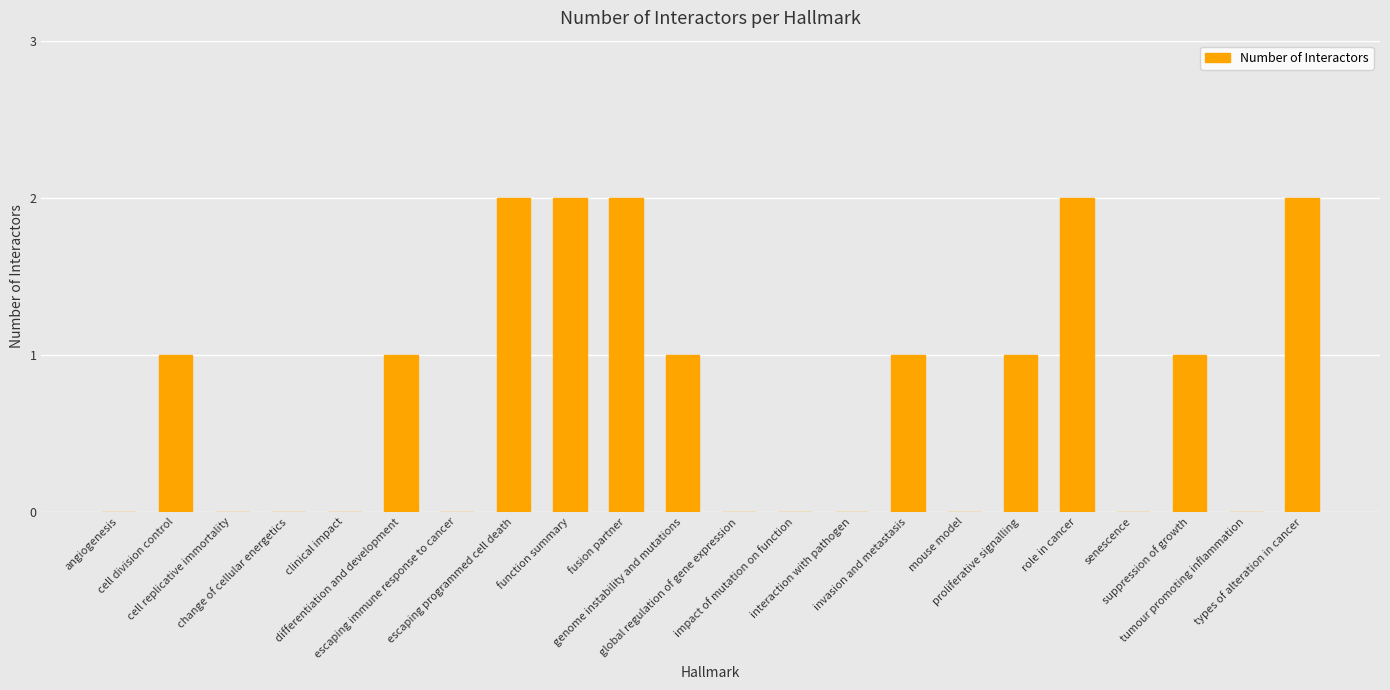

How many categories are shown in the chart?

22